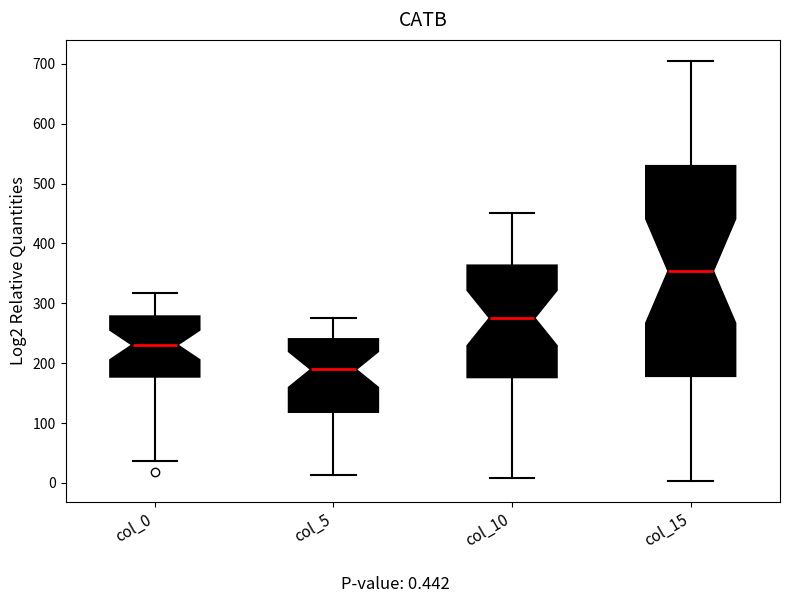

Which box has the highest median line?

col_15